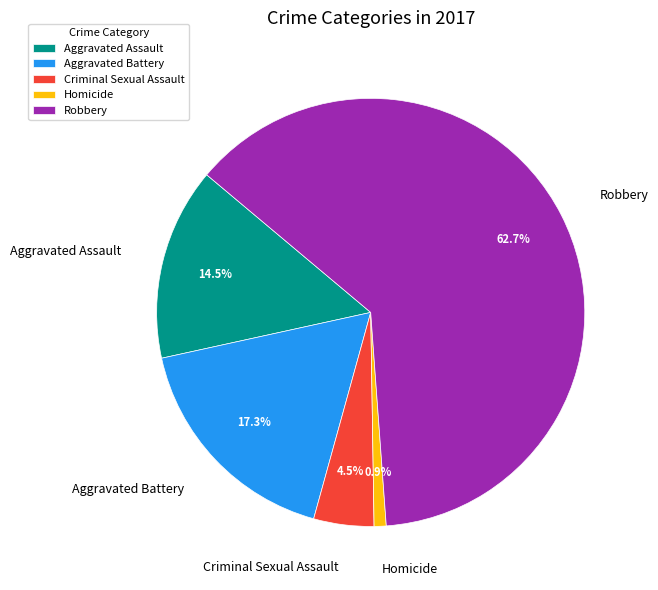

How many slices are in this pie chart?

5